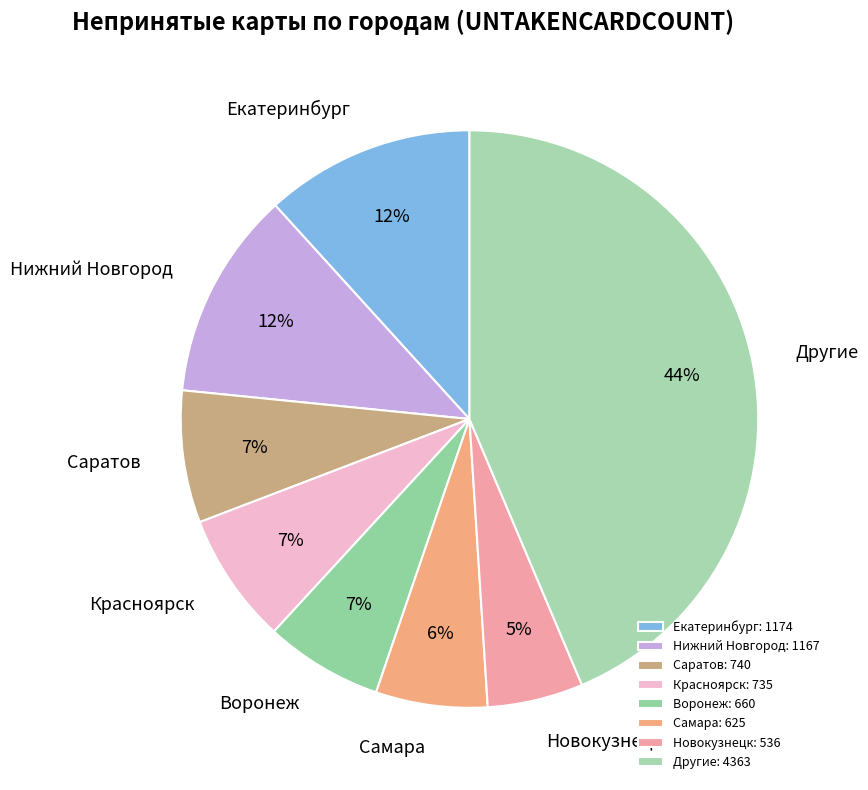

True or false: Красноярск accounts for 22% of the total.

False